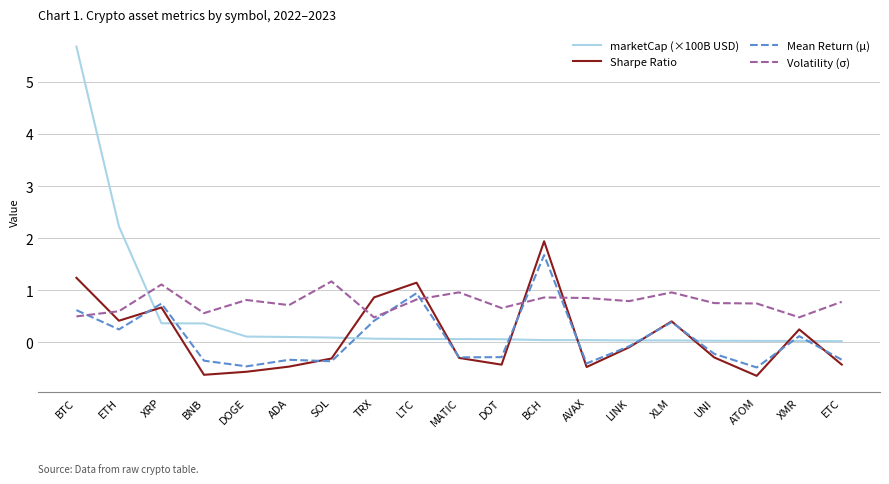

At TRX, list the series in order from largest to smallest.

Sharpe Ratio, Volatility (σ), Mean Return (μ), marketCap (×100B USD)